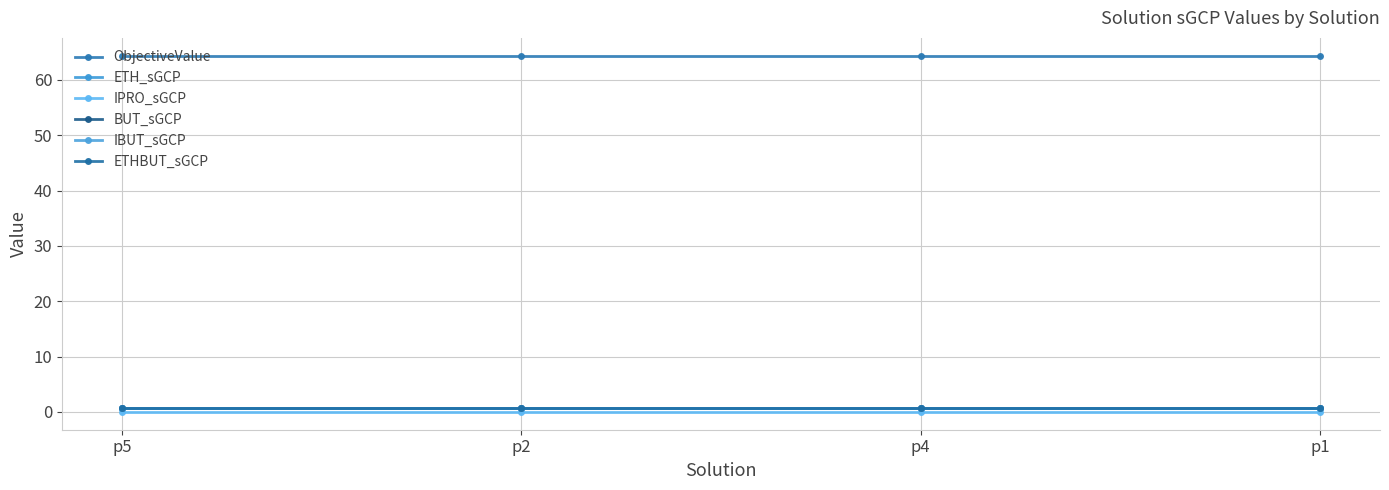

Is this an area chart (filled region under the line)?

No